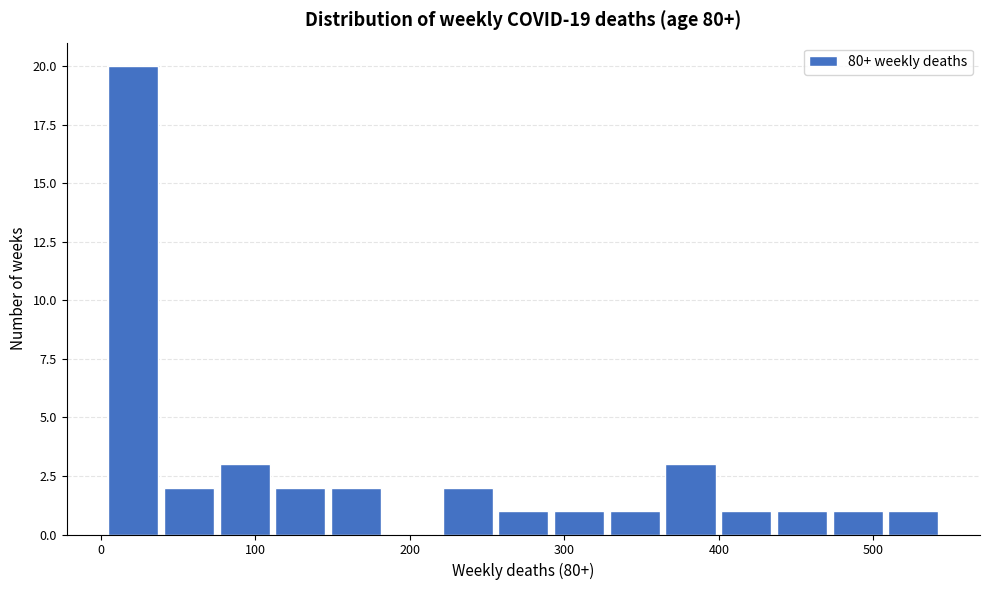

Read against the x-axis, roughly where is the centre of the tallest bar?

20